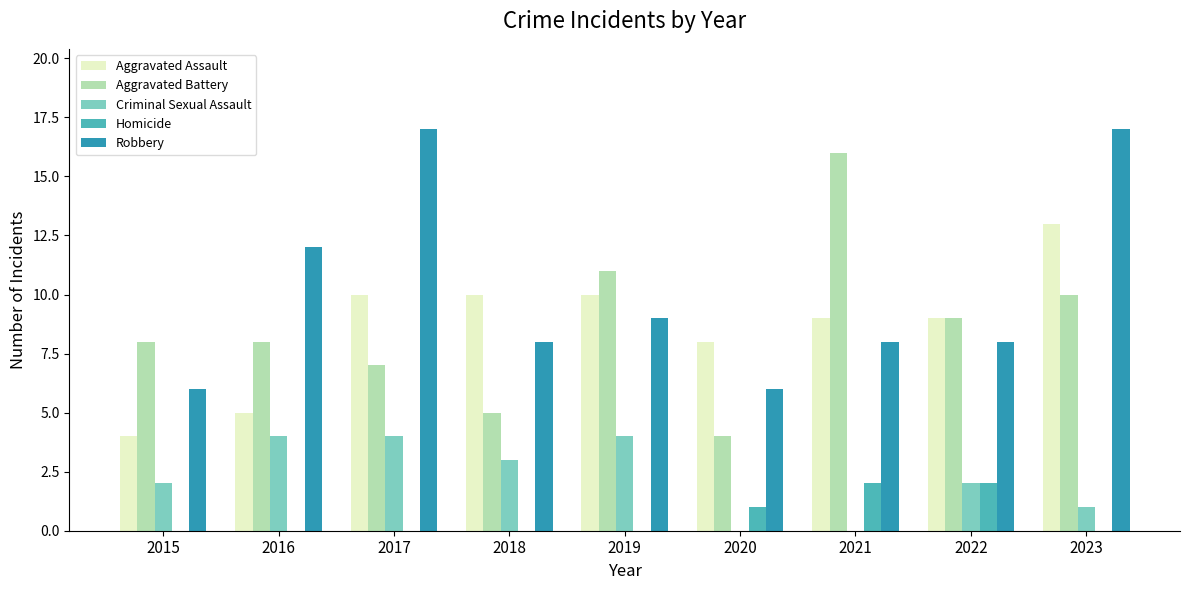

Which series changed the most between 2015 and 2021?

Aggravated Battery